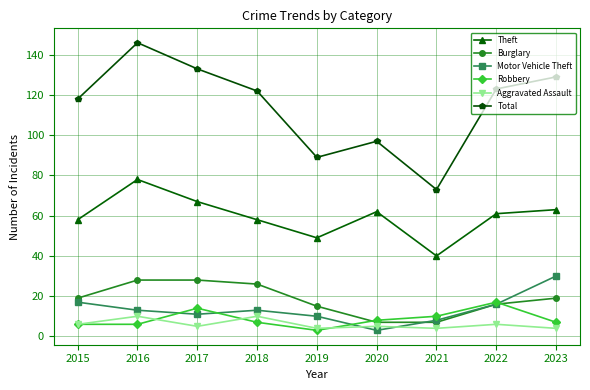

Reading left to right, transcribe all the data shown in this chart.

Theft: 2015=58	2016=78	2017=67	2018=58	2019=49	2020=62	2021=40	2022=61	2023=63
Burglary: 2015=19	2016=28	2017=28	2018=26	2019=15	2020=7	2021=7	2022=16	2023=19
Motor Vehicle Theft: 2015=17	2016=13	2017=11	2018=13	2019=10	2020=3	2021=8	2022=16	2023=30
Robbery: 2015=6	2016=6	2017=14	2018=7	2019=3	2020=8	2021=10	2022=17	2023=7
Aggravated Assault: 2015=6	2016=10	2017=5	2018=10	2019=4	2020=5	2021=4	2022=6	2023=4
Total: 2015=118	2016=146	2017=133	2018=122	2019=89	2020=97	2021=73	2022=123	2023=129